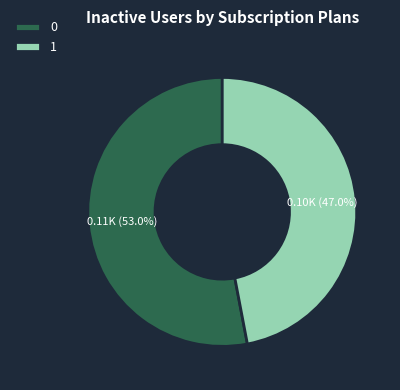

Rank the categories by value from lowest to highest.

1, 0